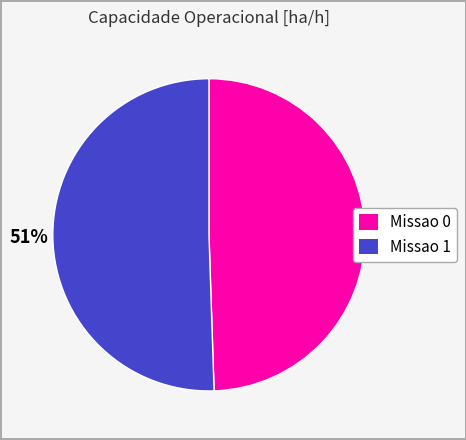

Which has a higher value, Missao 1 or Missao 0?

Missao 1